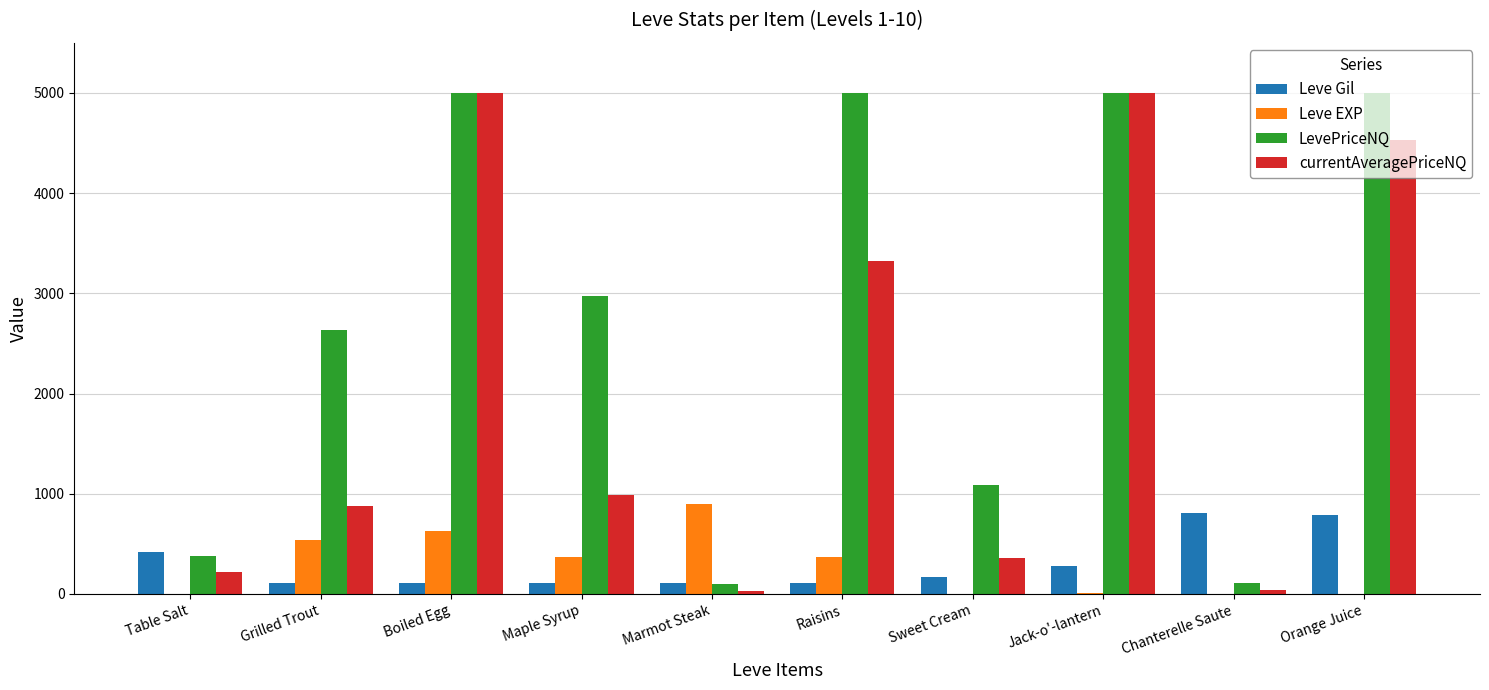

How many data points in LevePriceNQ are above 2977?

5